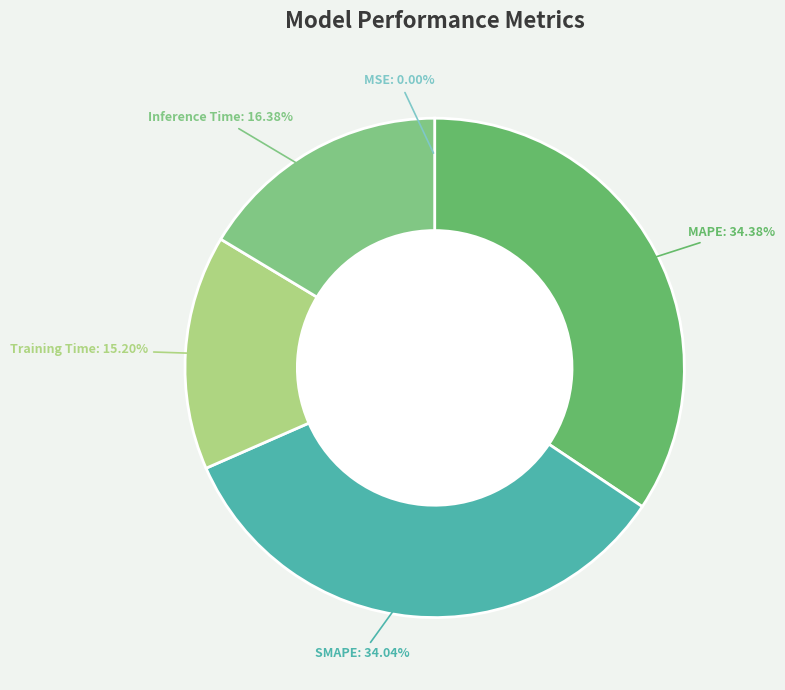

To the nearest percent, what percentage of the pie is MAPE?

34%